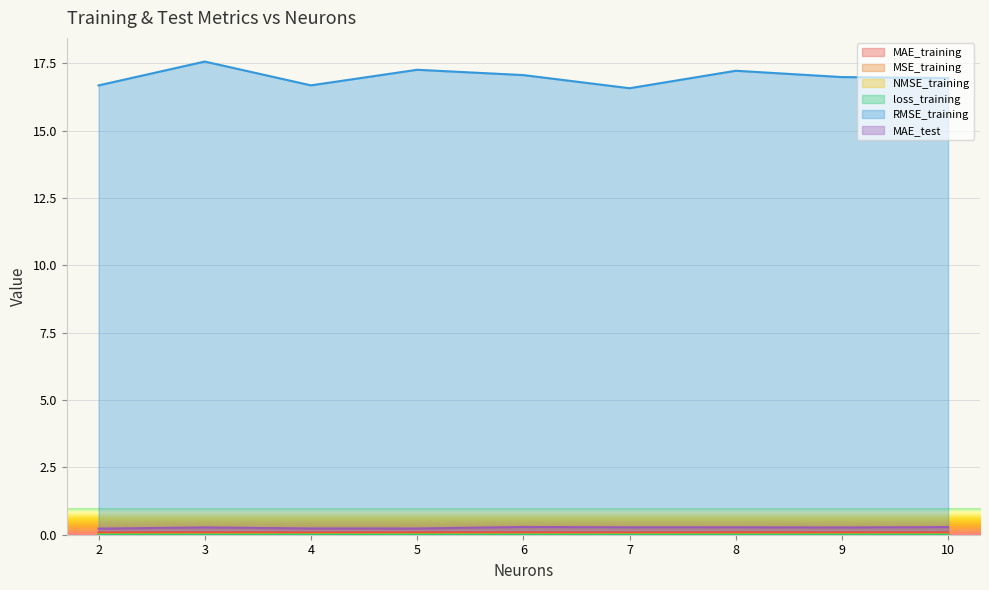

What are all the series names shown in the legend?

MAE_training, MSE_training, NMSE_training, loss_training, RMSE_training, MAE_test